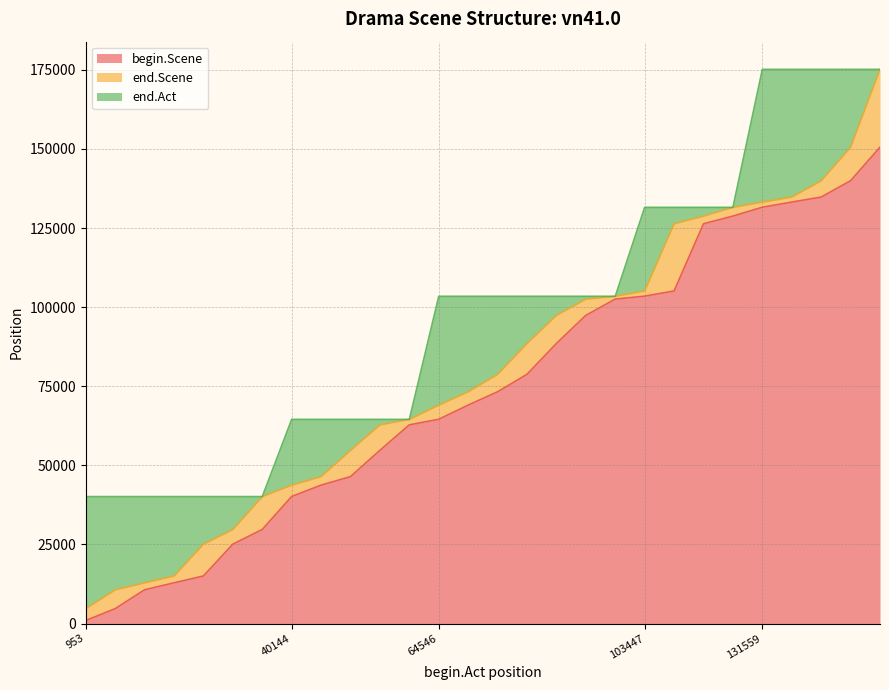

What is the highest value of the begin.Scene series?

150567